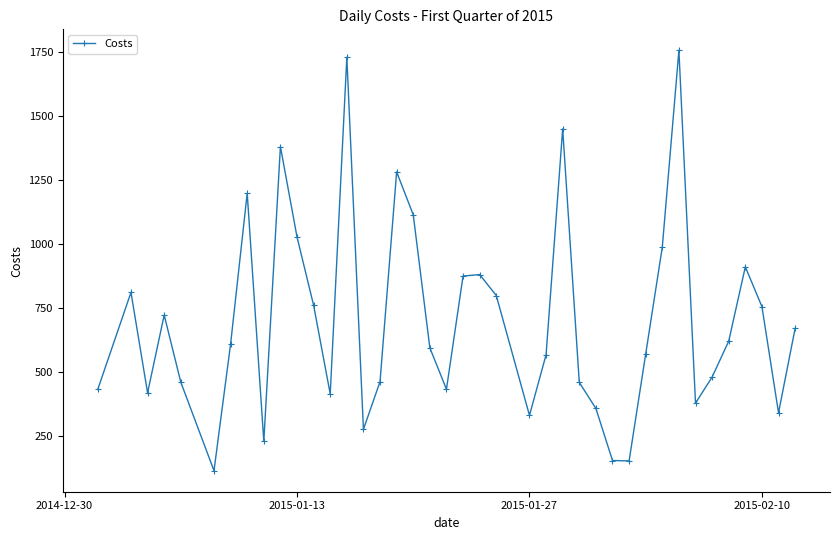

What is the value of the 25th point from the left?

567.2